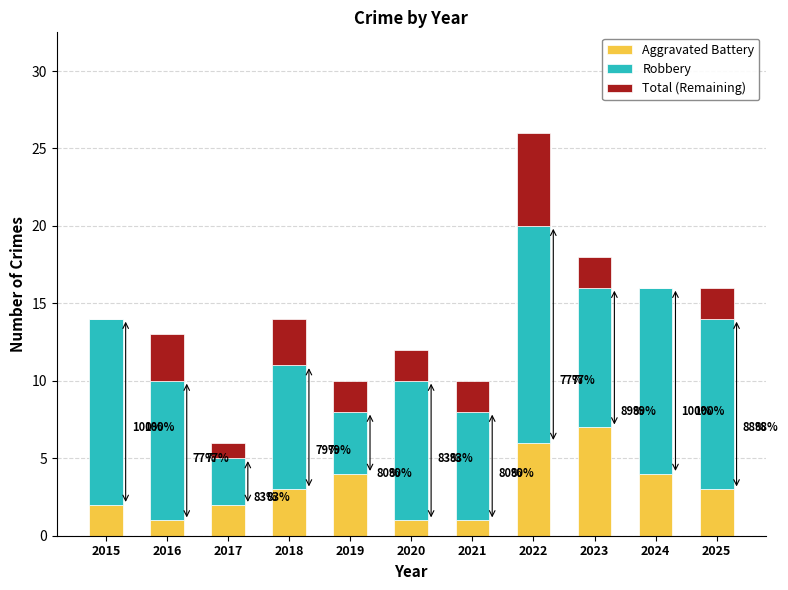

What is the minimum value for Aggravated Battery?

1